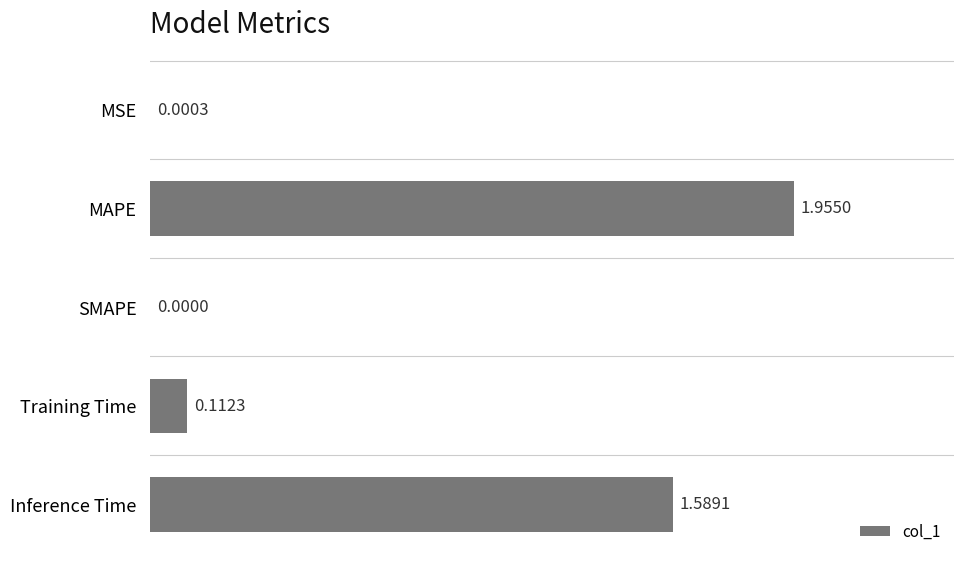

Which label corresponds to the largest value in the chart?

MAPE